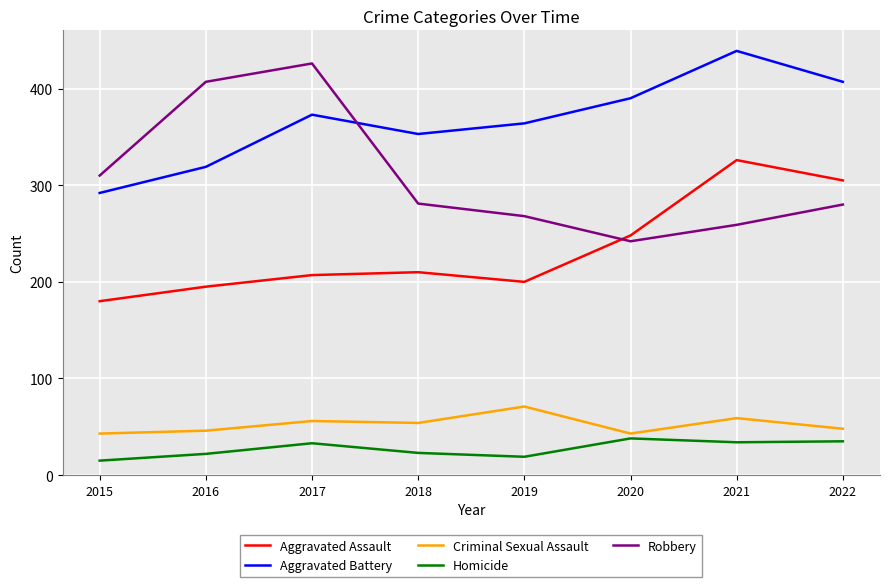

What value does the Aggravated Battery series have at 2022, to the nearest 50?

400